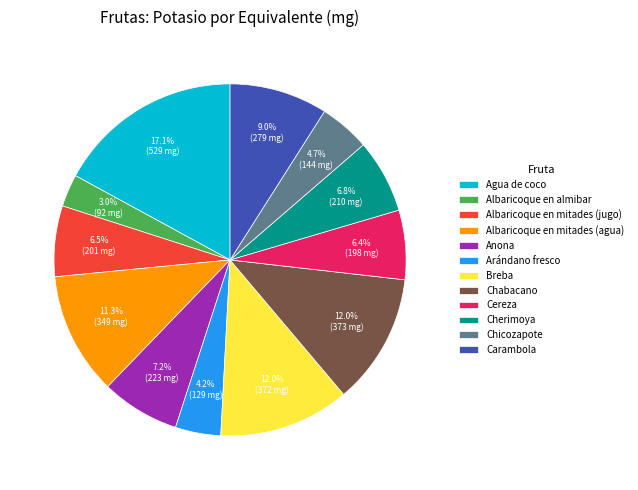

How many slices are in this pie chart?

12